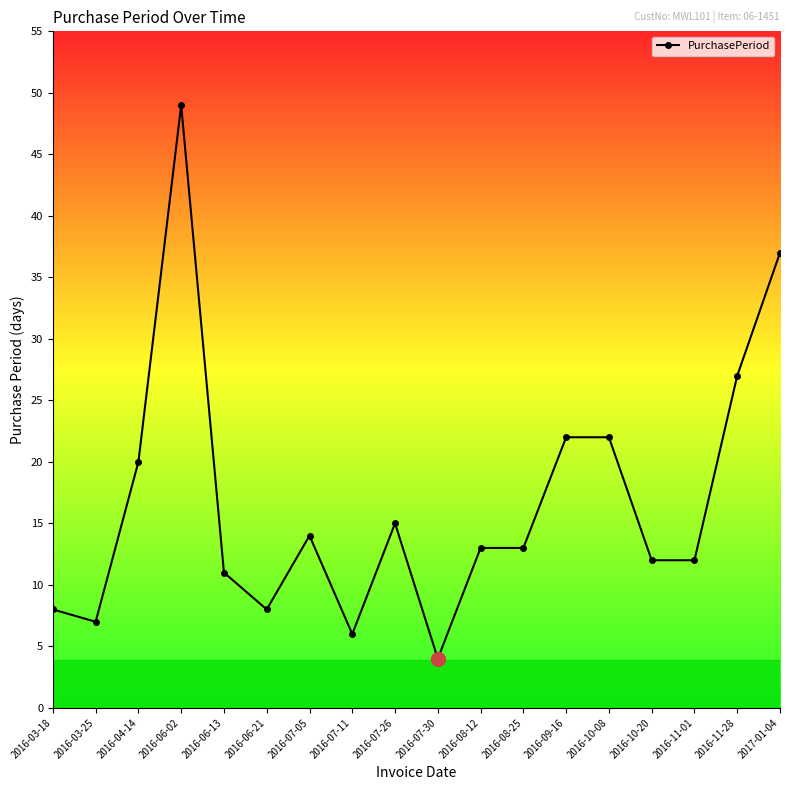

Reading left to right, transcribe all the data shown in this chart.

8	7	20	49	11	8	14	6	15	4	13	13	22	22	12	12	27	37